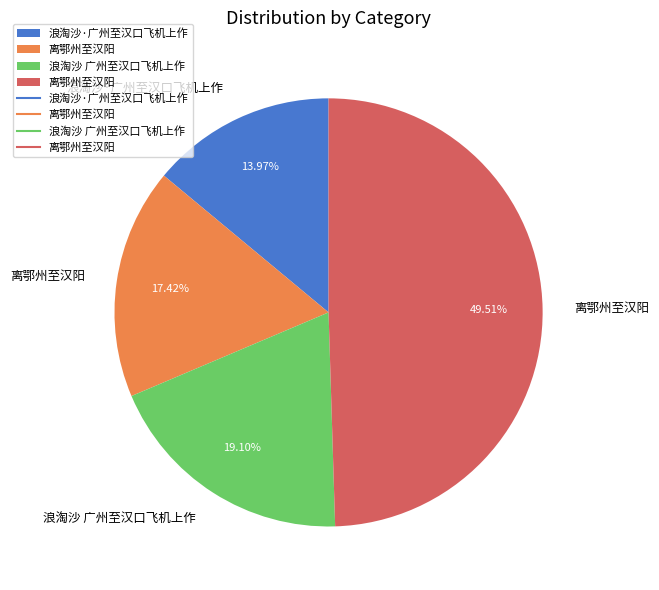

Does any single category account for the majority?

No